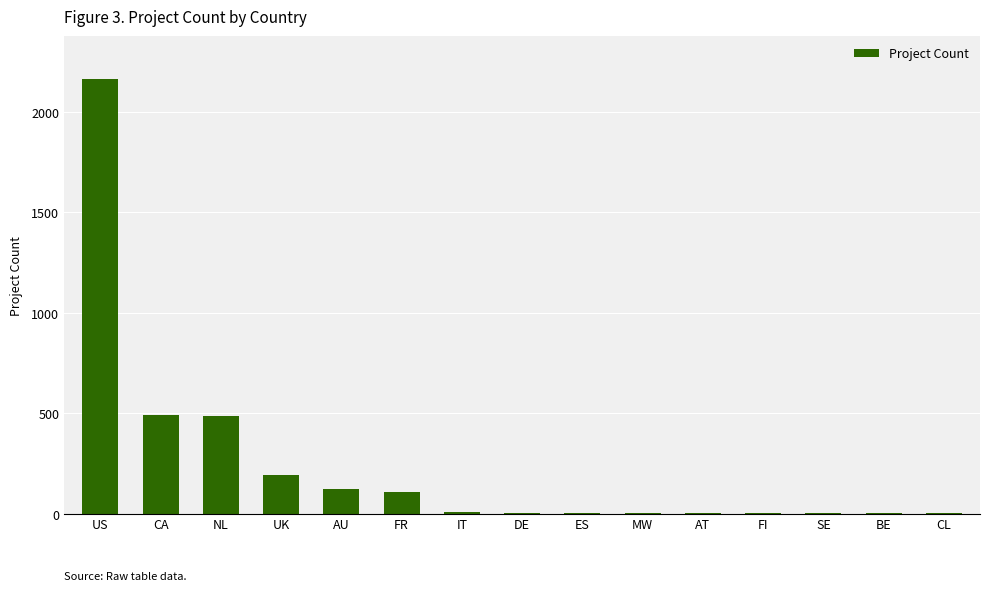

Which category has the highest value across all series?

US